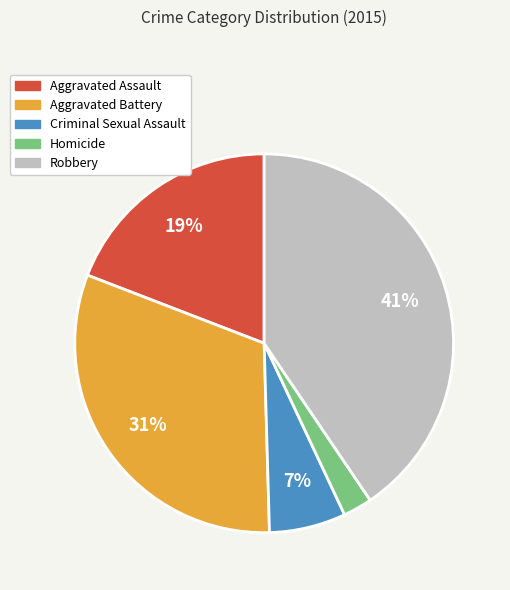

Which slice is the largest?

Robbery